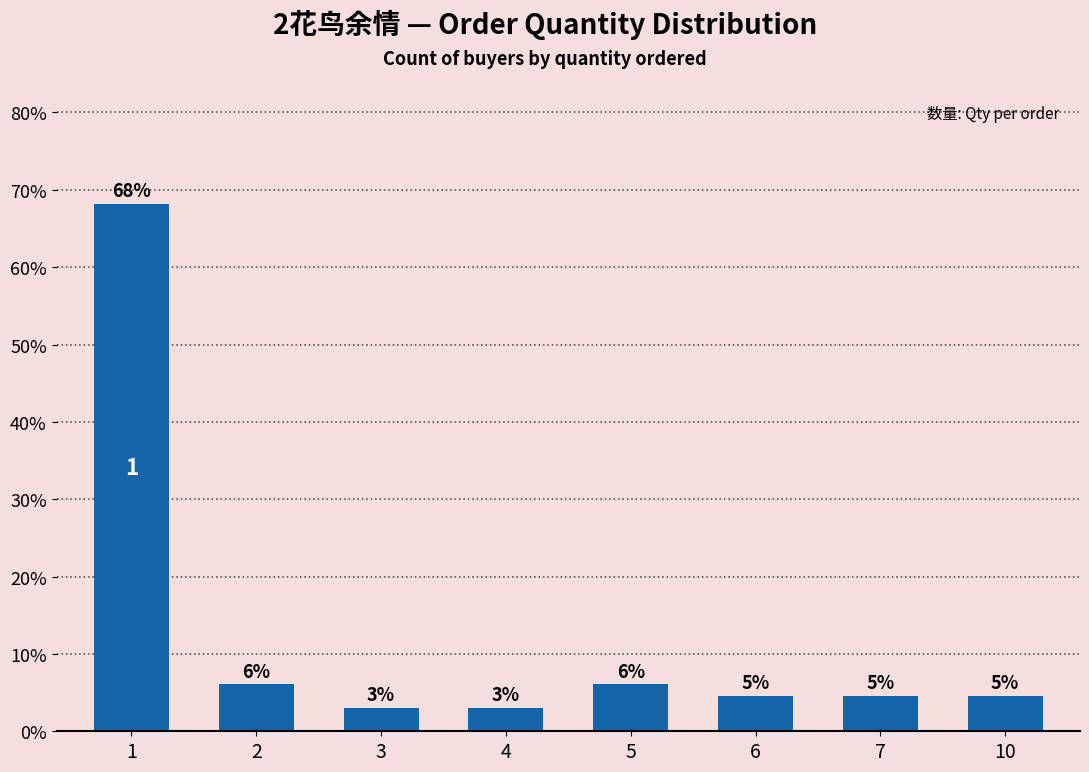

Rank the categories by value from lowest to highest.

3, 4, 6, 7, 10, 2, 5, 1